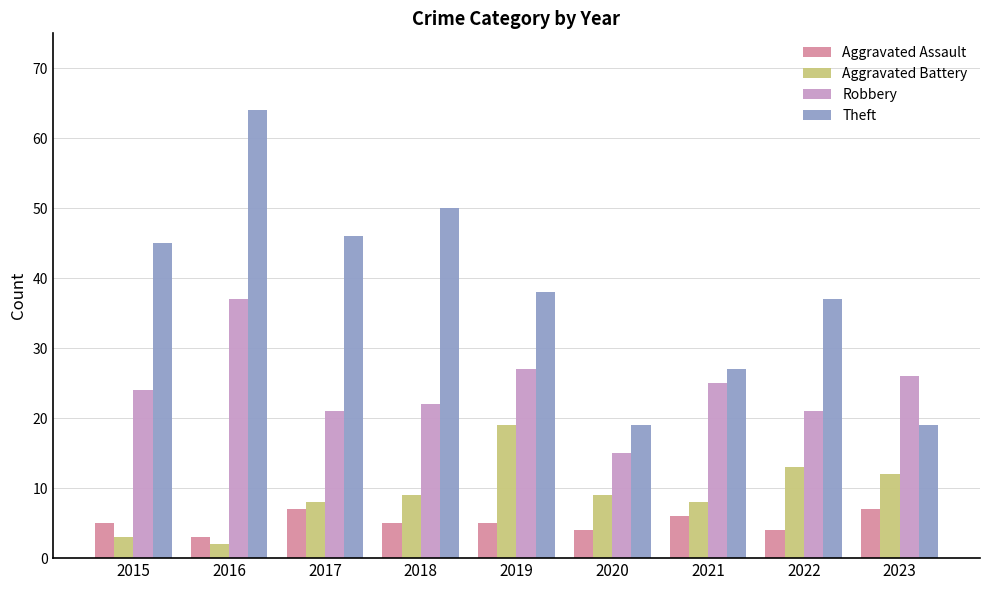

Which series has the widest spread of values?

Theft